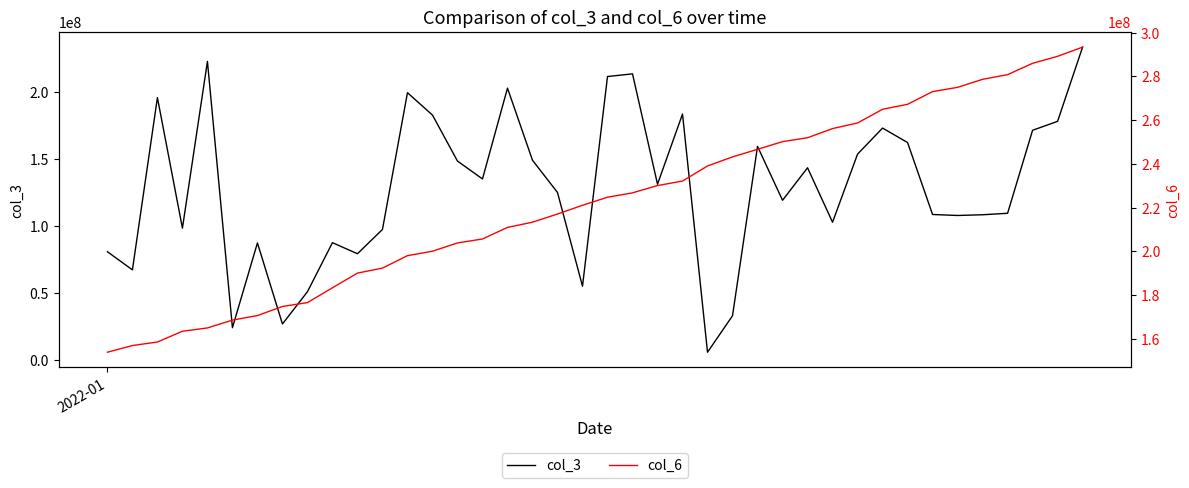

How many interior local peaks does the col_3 series have?

11